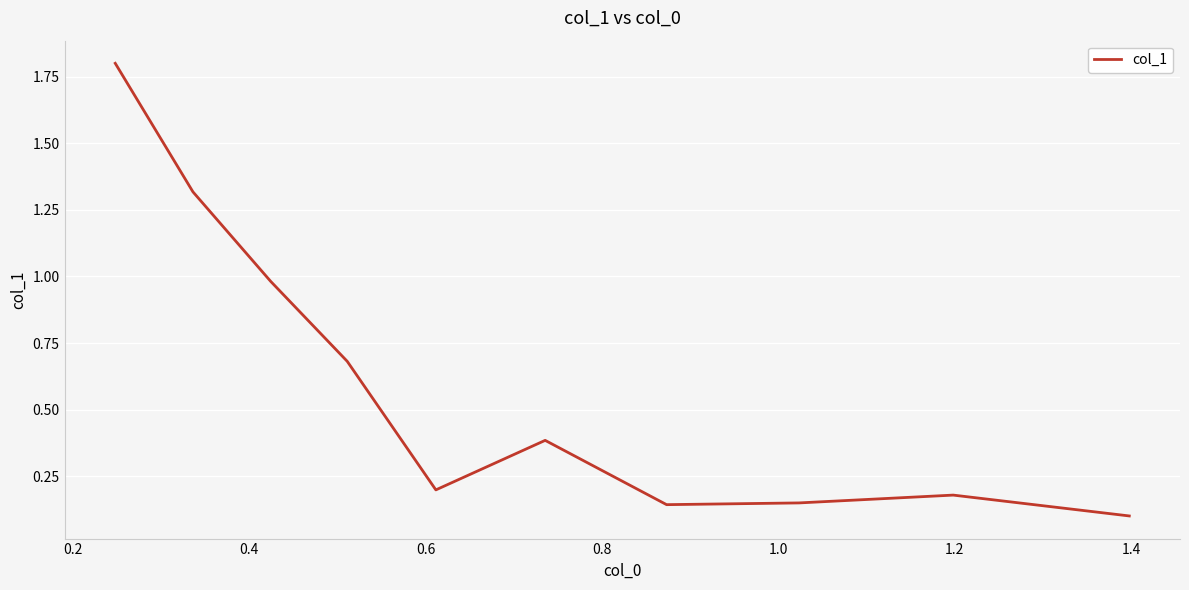

What is the difference between the maximum and minimum values?

1.7